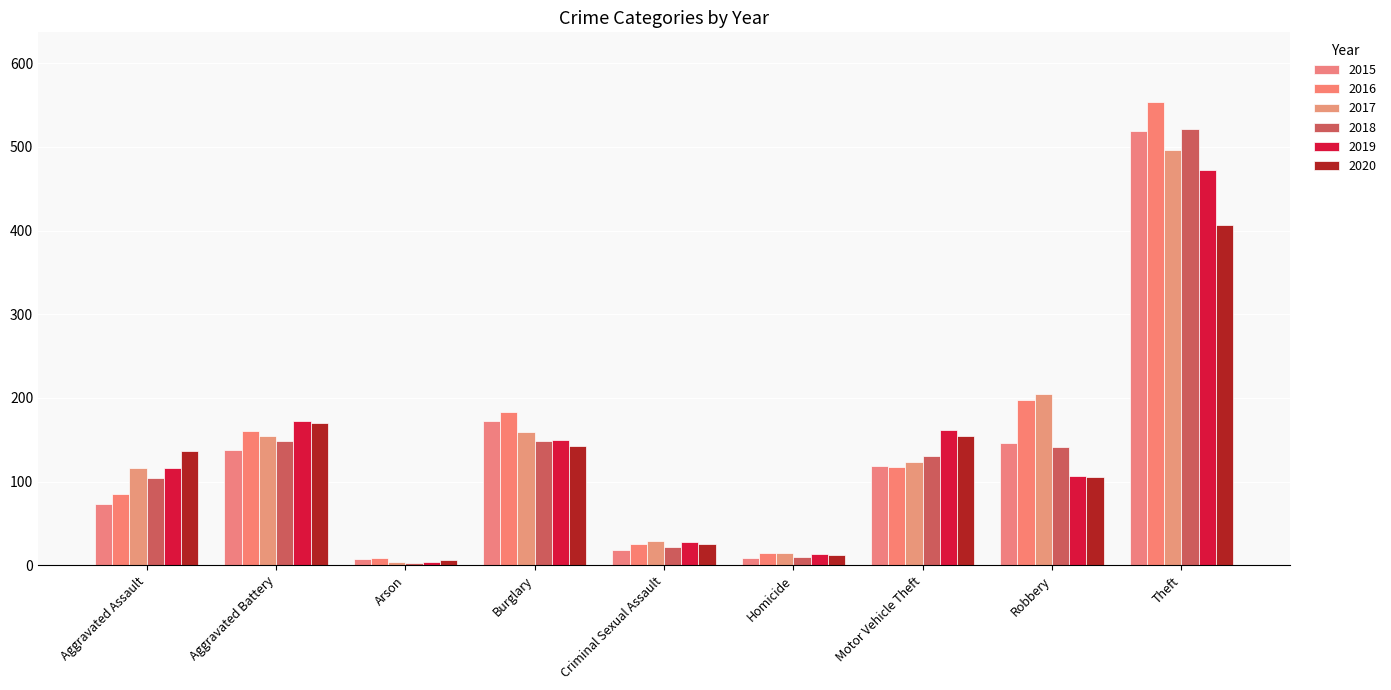

At how many categories does at least one series exceed 30?

6